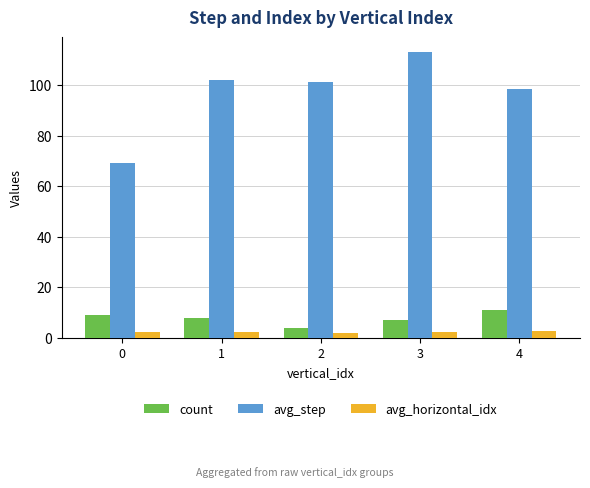

At how many categories does at least one series exceed 78?

4